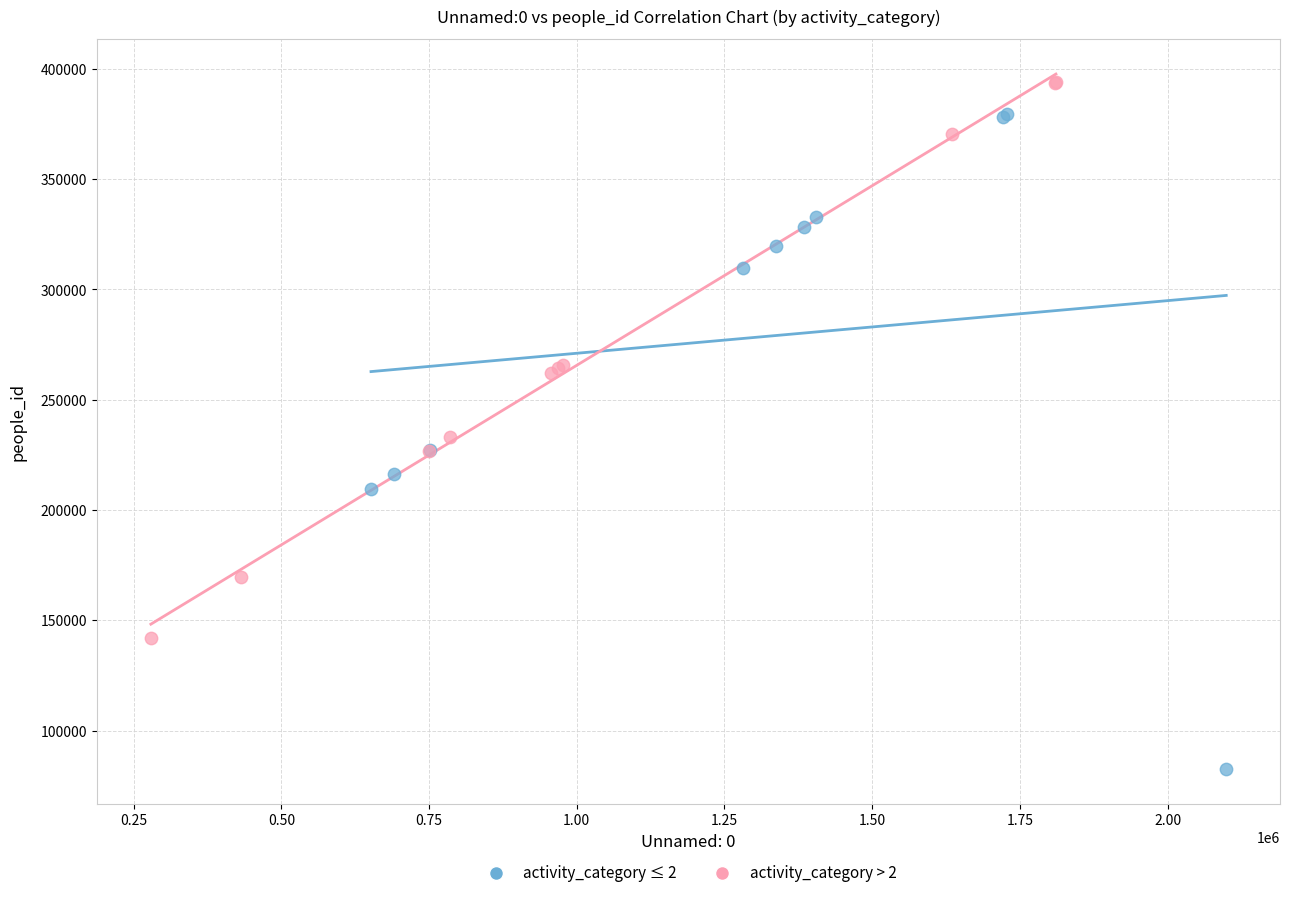

Which series has the widest spread of Y values?

activity_category ≤ 2